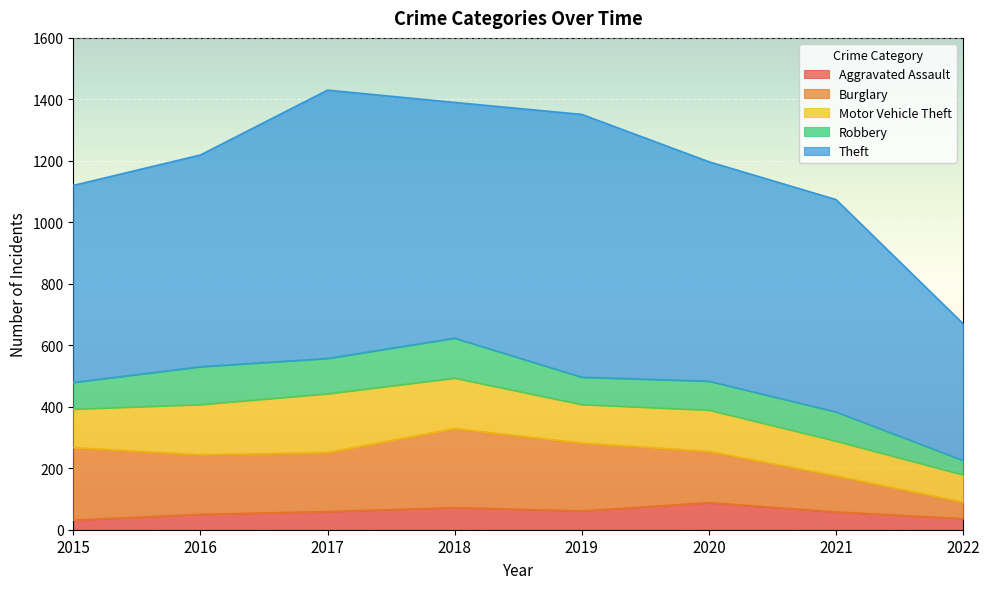

True or false: Motor Vehicle Theft and Burglary intersect in this chart.

True